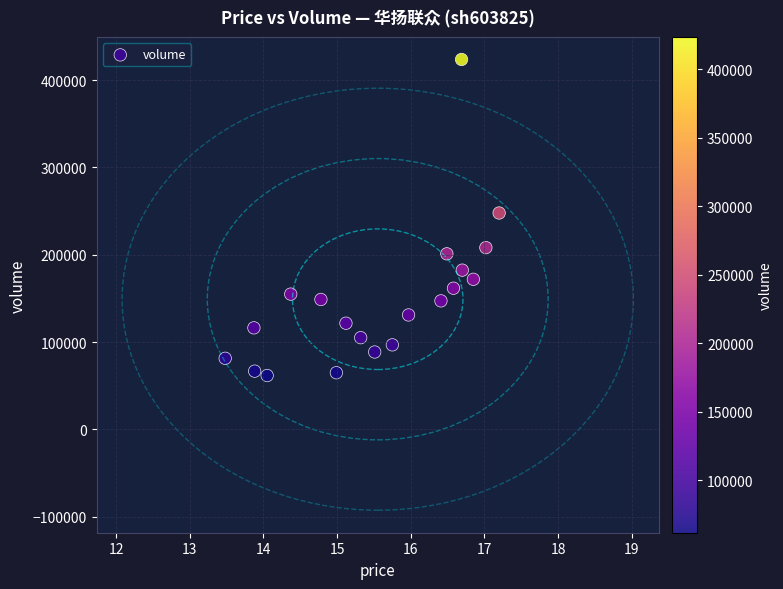

What is the range of Y values (max minus min)?

361843